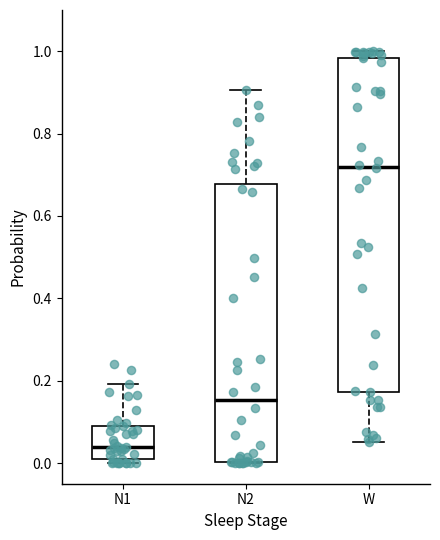

Comparing the boxes themselves (not the whiskers), which one is the tallest?

W